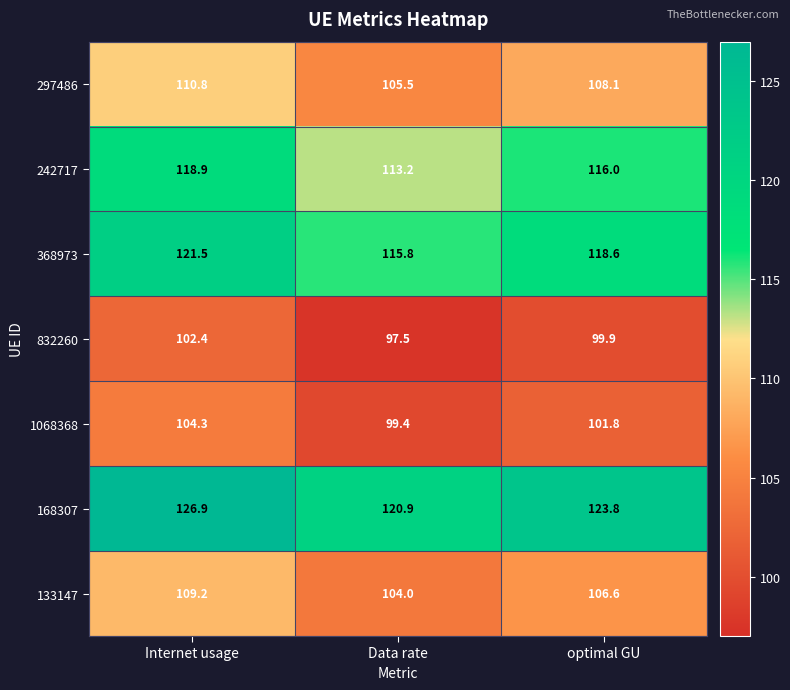

The 832260 series shows 146.7 at optimal GU. True or false?

False